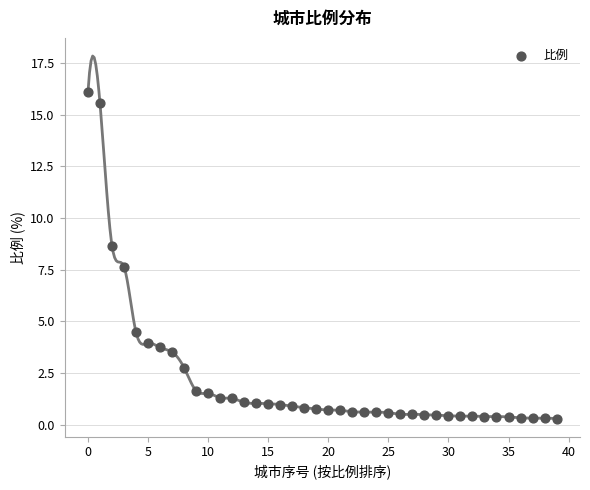

What is the range of Y values (max minus min)?

15.8